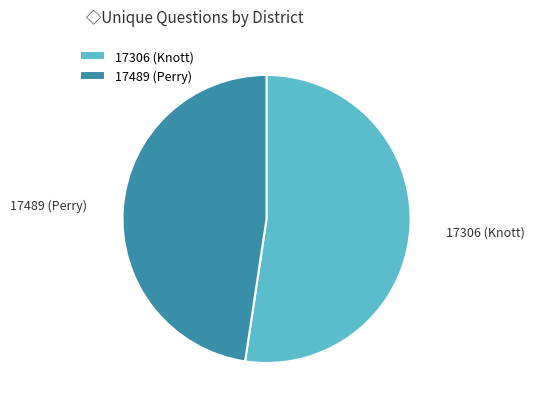

Does 17306 (Knott) represent more than half of the total?

Yes